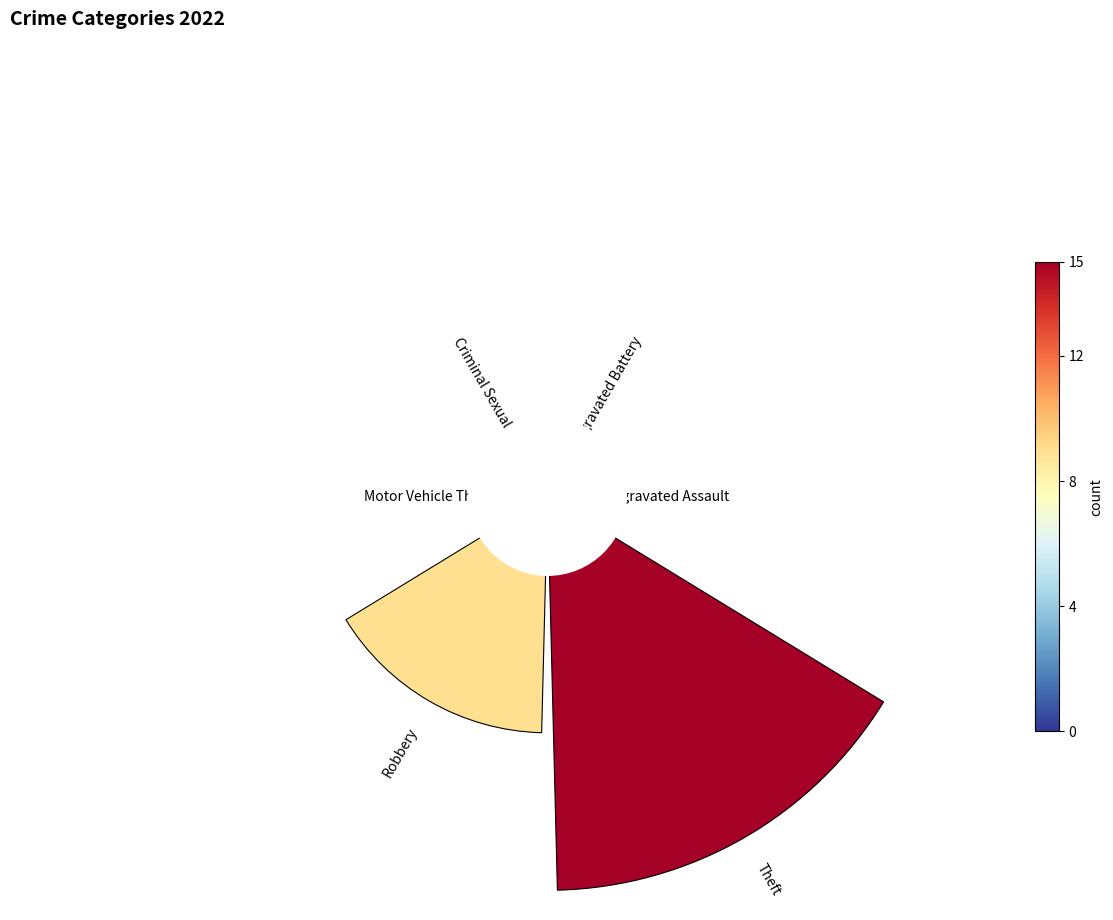

Is it true that Aggravated Assault is 4% of the pie?

True